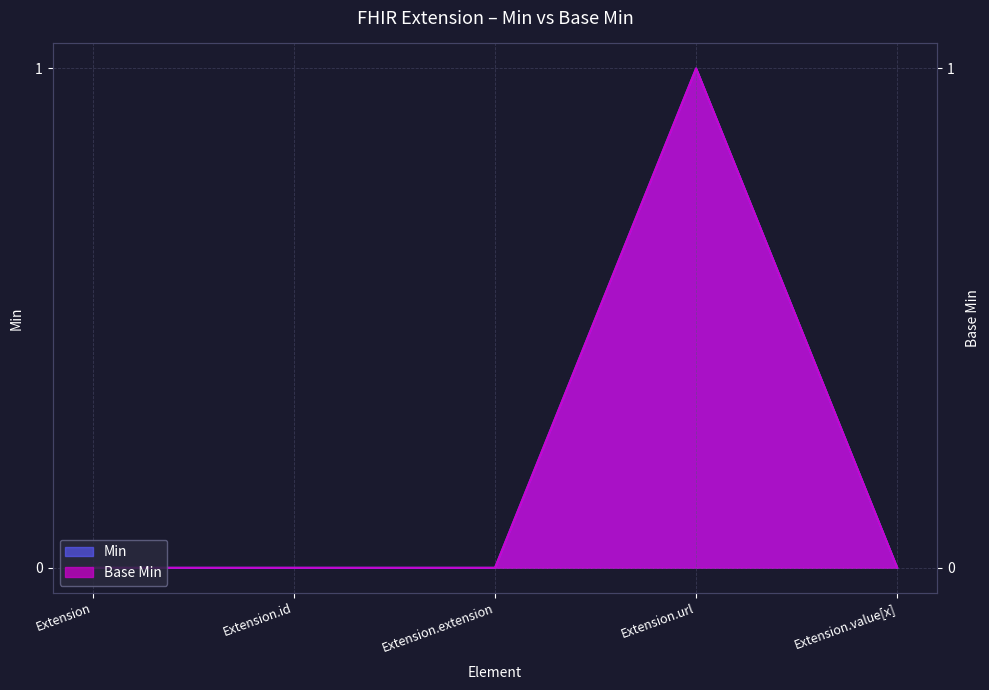

True or false: Base Min has more than 0 interior local peaks.

True